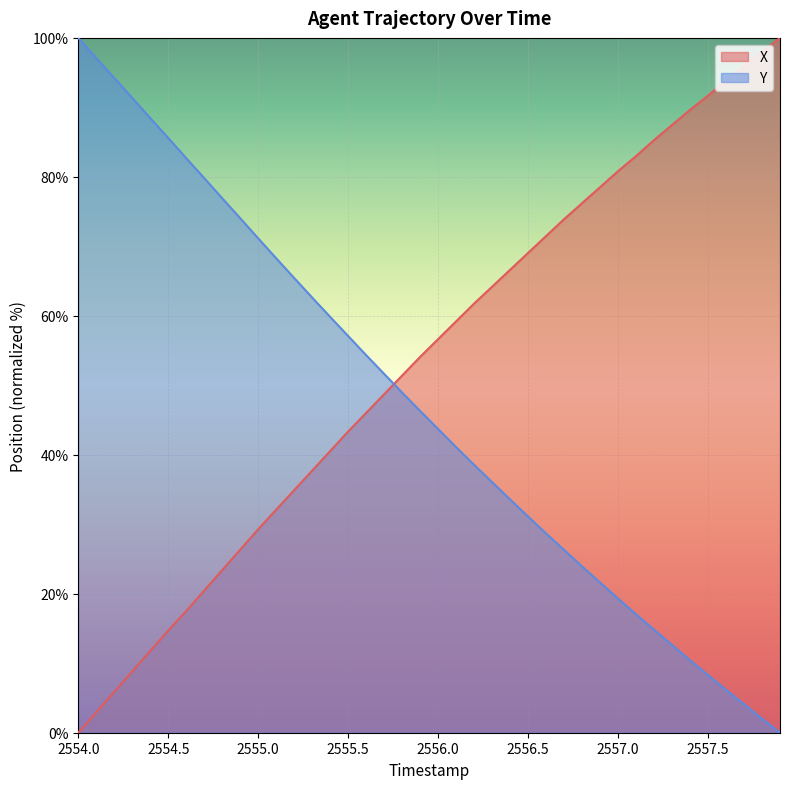

What is the difference between the maximum and minimum values in the Y series?

100.0